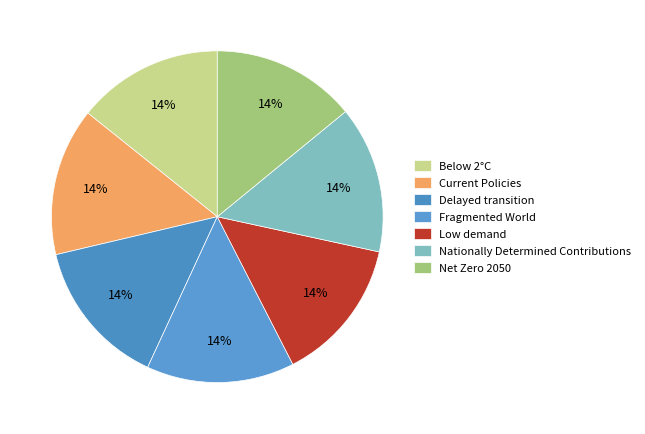

To the nearest percent, what is the combined percentage of Fragmented World and Delayed transition?

29%